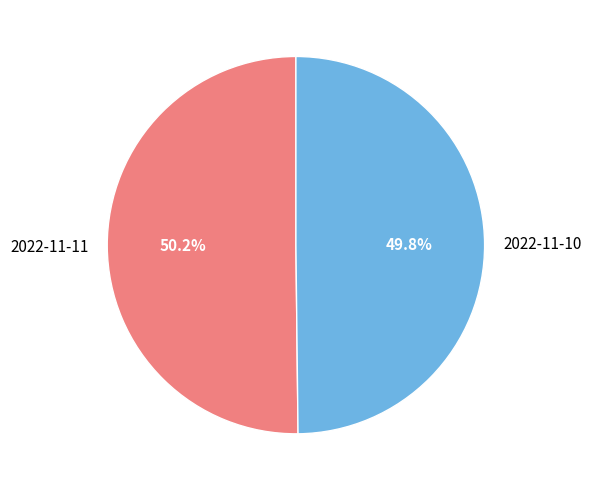

Is there a majority slice in this chart?

Yes